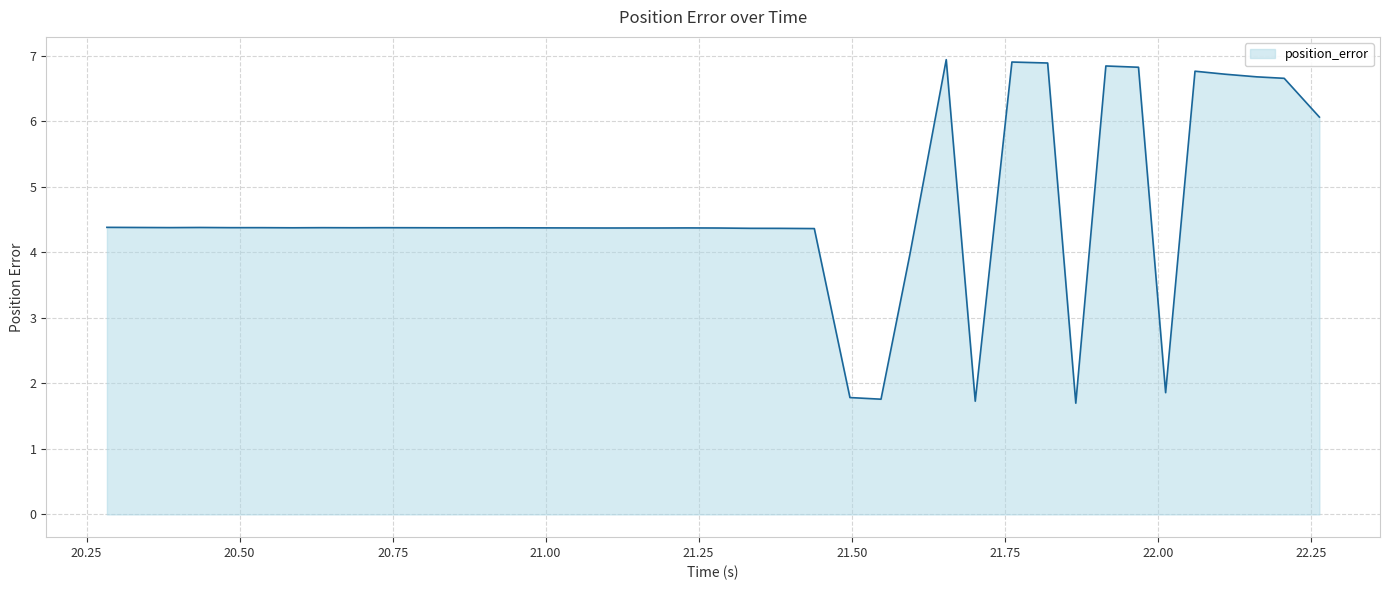

What is the difference between the maximum and minimum values?

5.2